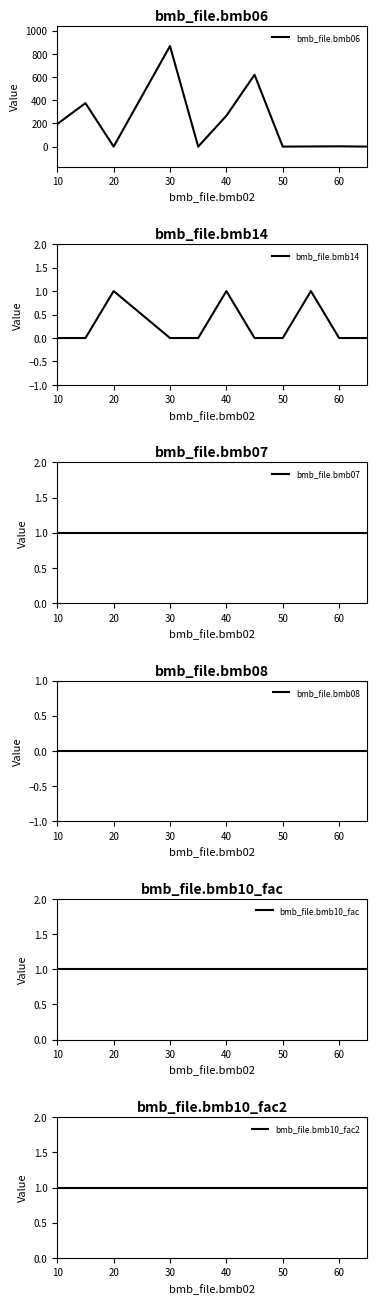

Reading left to right, extract all data points from this chart.

bmb_file.bmb06: 195.0	375.0	0.0	868.0	0.0	266.0	620.0	0.0	1.1	2.2	0.0
bmb_file.bmb14: 0.0	0.0	1.0	0.0	0.0	1.0	0.0	0.0	1.0	0.0	0.0
bmb_file.bmb07: 1.0	1.0	1.0	1.0	1.0	1.0	1.0	1.0	1.0	1.0	1.0
bmb_file.bmb08: 0.0	0.0	0.0	0.0	0.0	0.0	0.0	0.0	0.0	0.0	0.0
bmb_file.bmb10_fac: 1.0	1.0	1.0	1.0	1.0	1.0	1.0	1.0	1.0	1.0	1.0
bmb_file.bmb10_fac2: 1.0	1.0	1.0	1.0	1.0	1.0	1.0	1.0	1.0	1.0	1.0